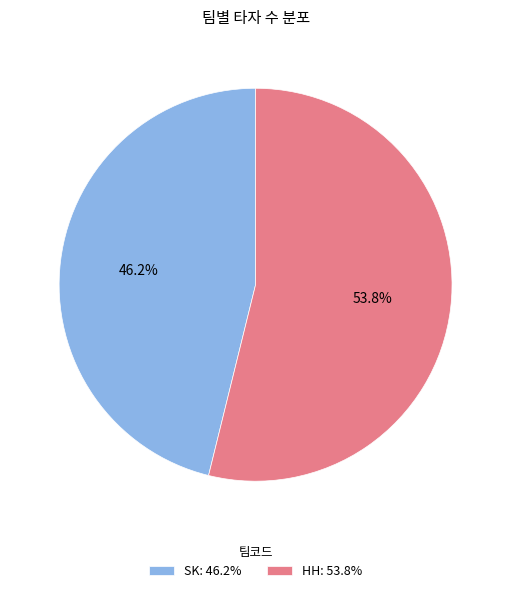

Which category has the biggest portion of the pie?

HH